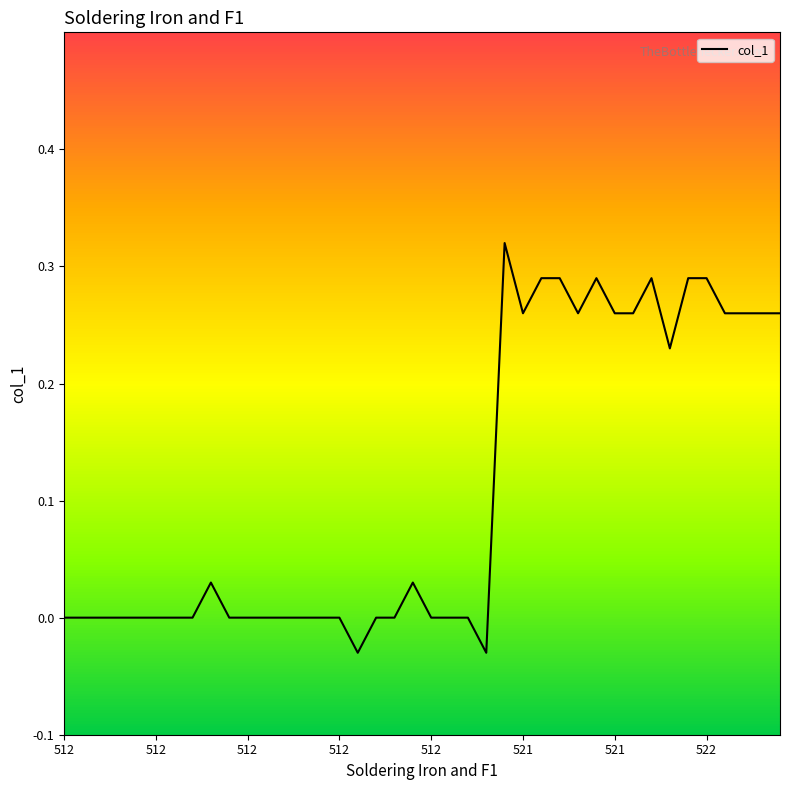

Which category has the highest value across all series?

24